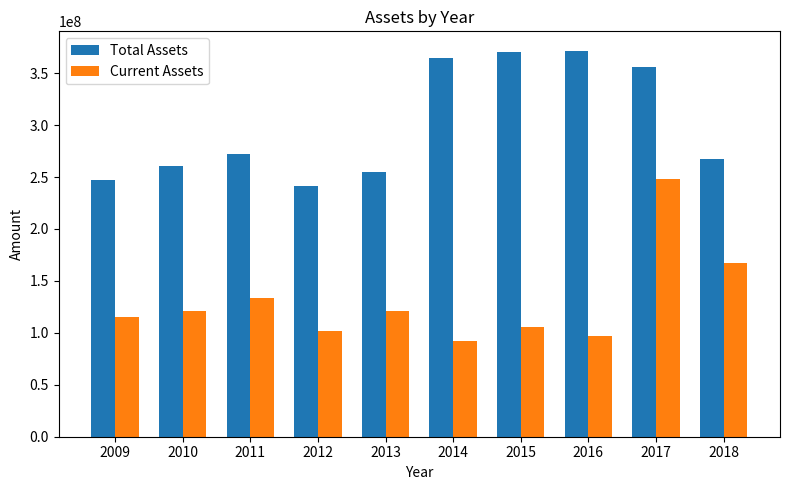

What is the value of the Current Assets bar at the 9th from the left?

248349412